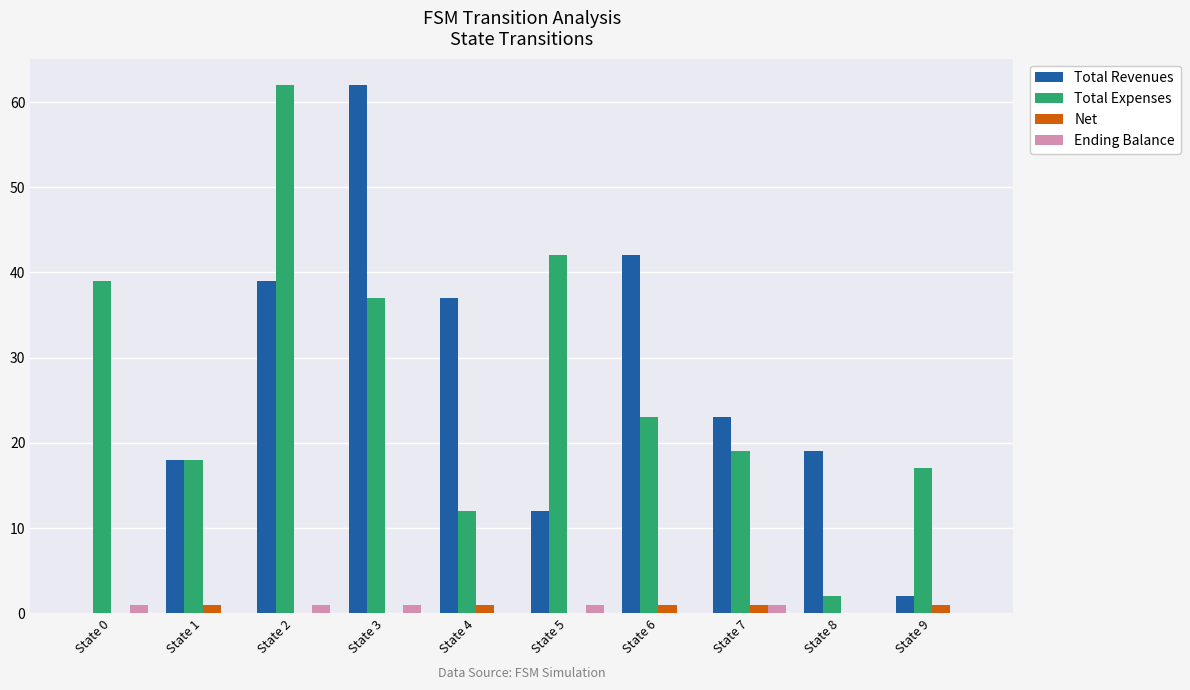

True or false: Total Revenues has a value of 16 at State 5.

False